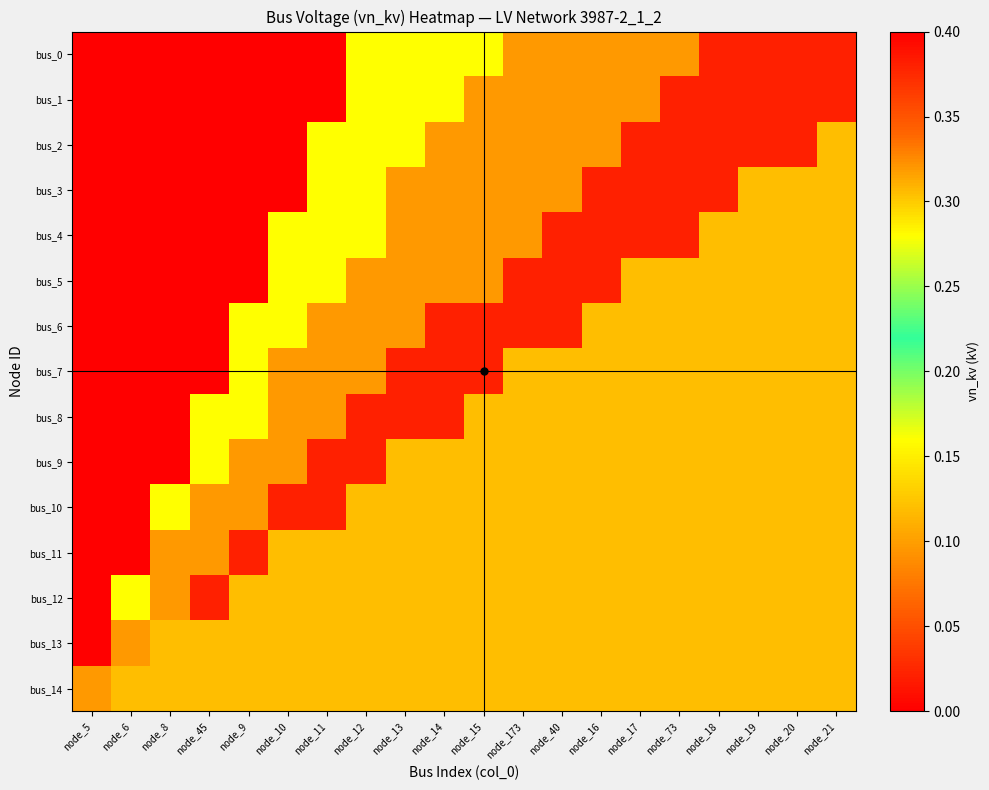

Which has a higher value, node_21 or node_15?

node_21